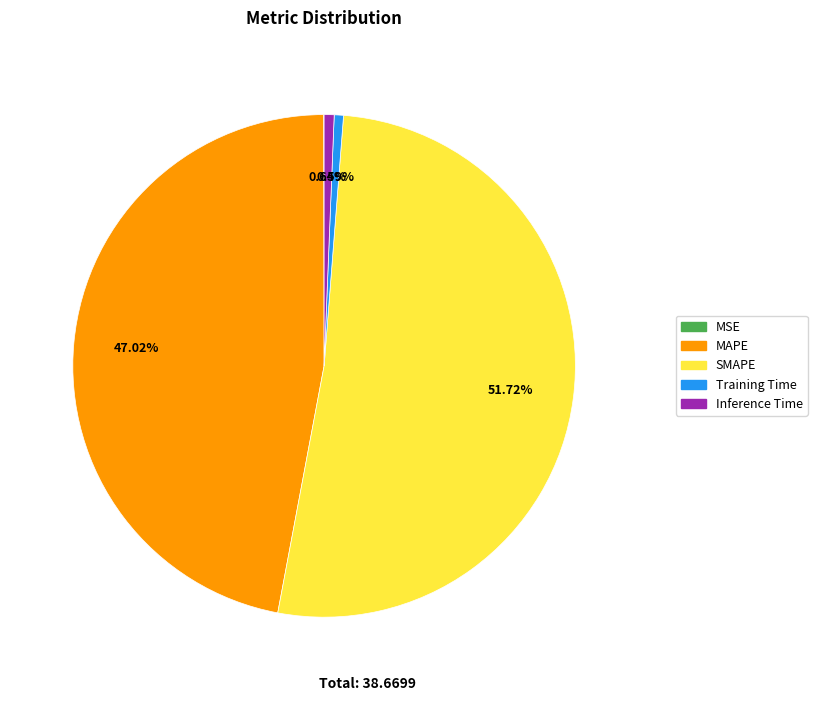

Which category has the biggest portion of the pie?

SMAPE